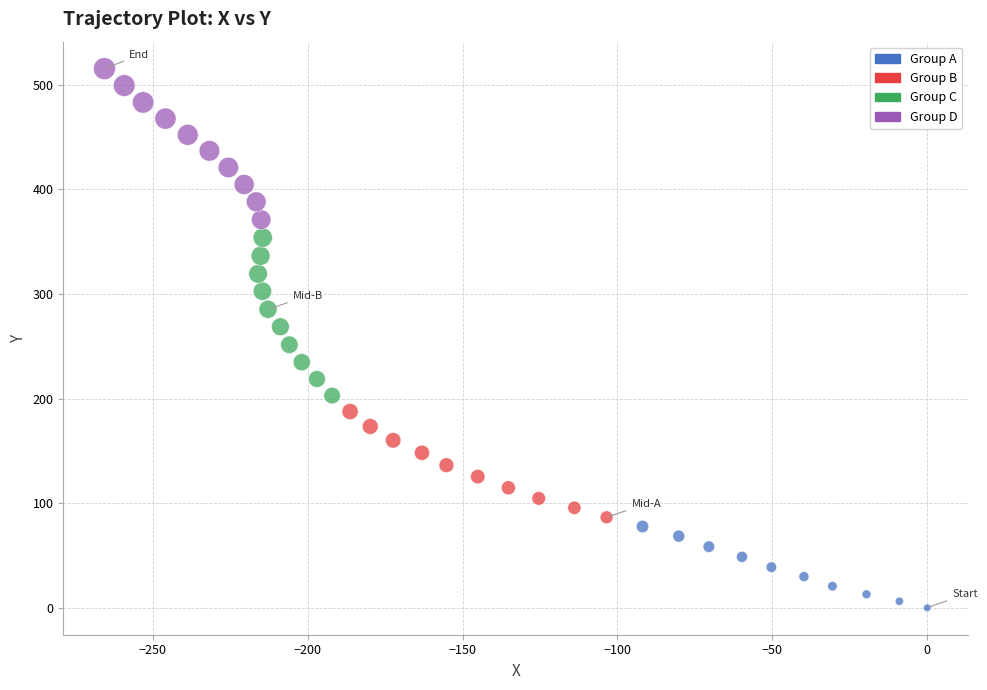

Which series has the widest spread of Y values?

Group C